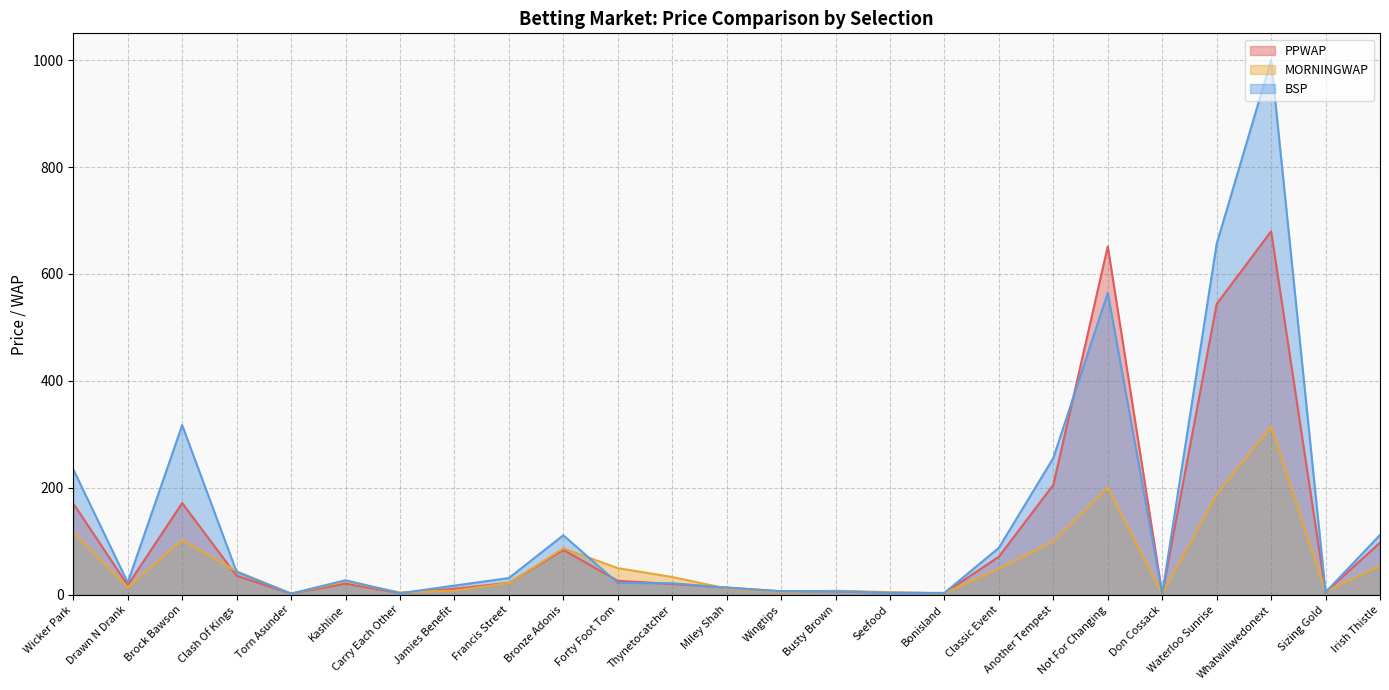

Which category has the lowest value in the BSP series?

Don Cossack